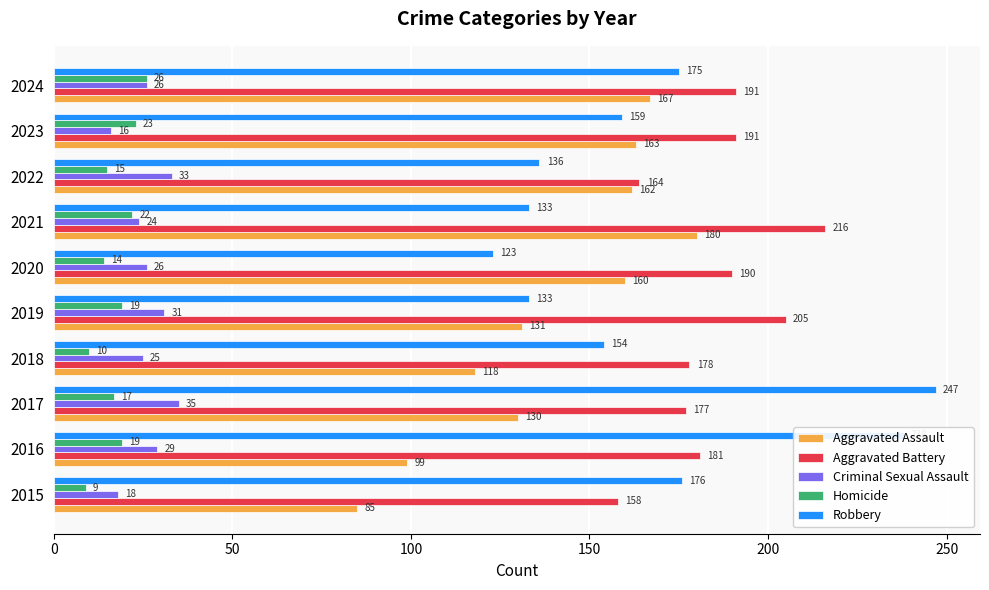

At which label is Robbery closest to 185?

2015